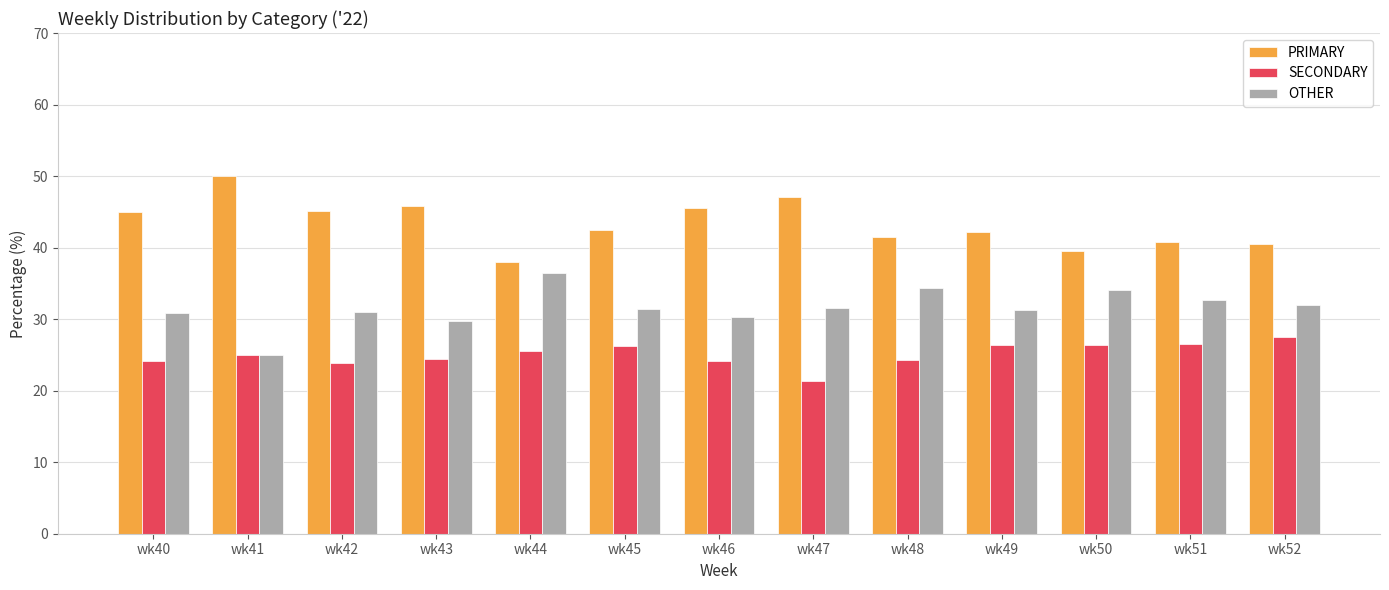

What is the difference between the highest and lowest values at wk47?

25.7